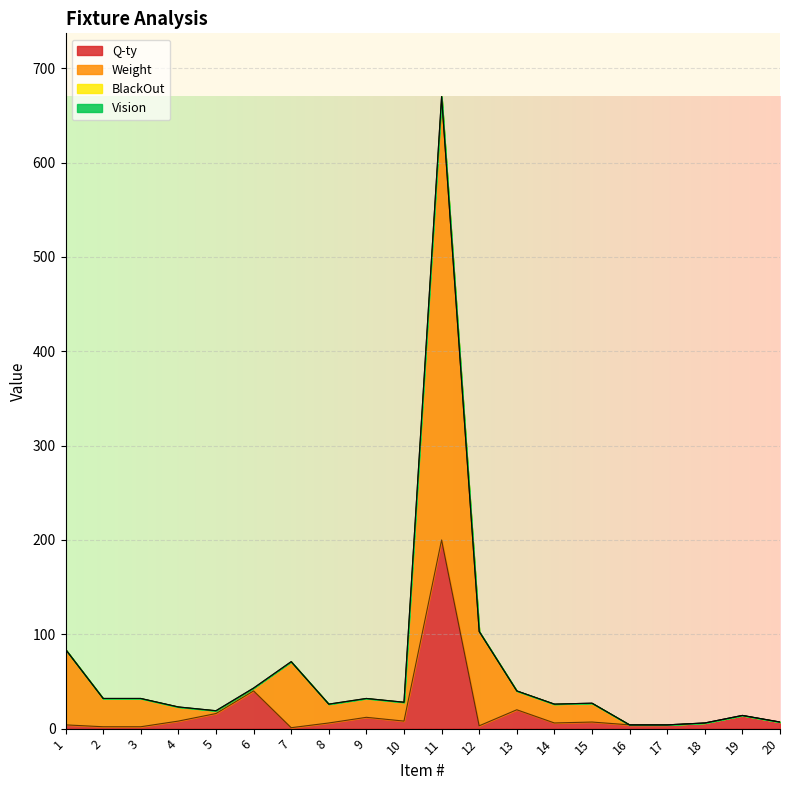

Does the chart display data point markers on the line(s)?

No